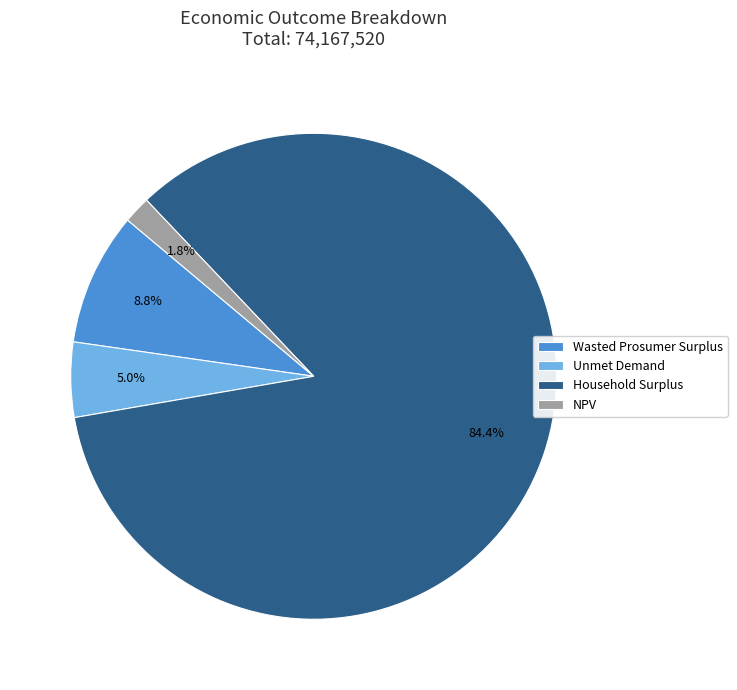

Is it true that Wasted Prosumer Surplus is 3% of the pie?

False